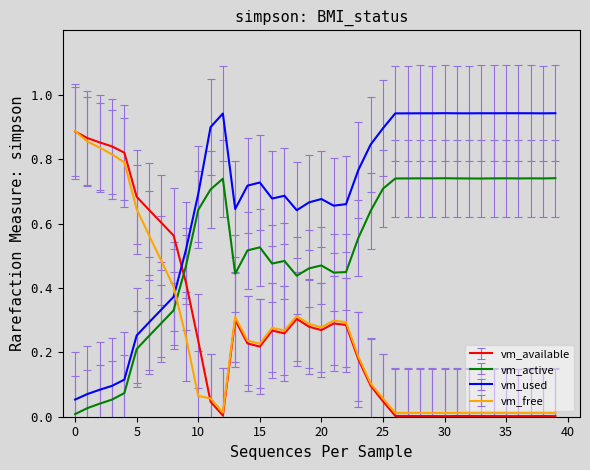

After their last crossing, which series has the higher values: vm_available or vm_active?

vm_active